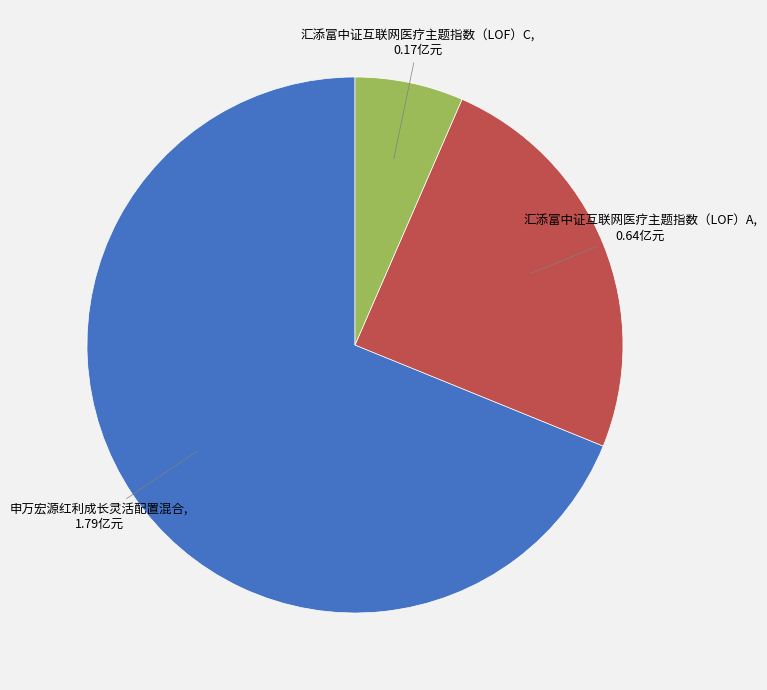

Rank the categories by value from highest to lowest.

申万宏源红利成长灵活配置混合, 汇添富中证互联网医疗主题指数（LOF）A, 汇添富中证互联网医疗主题指数（LOF）C